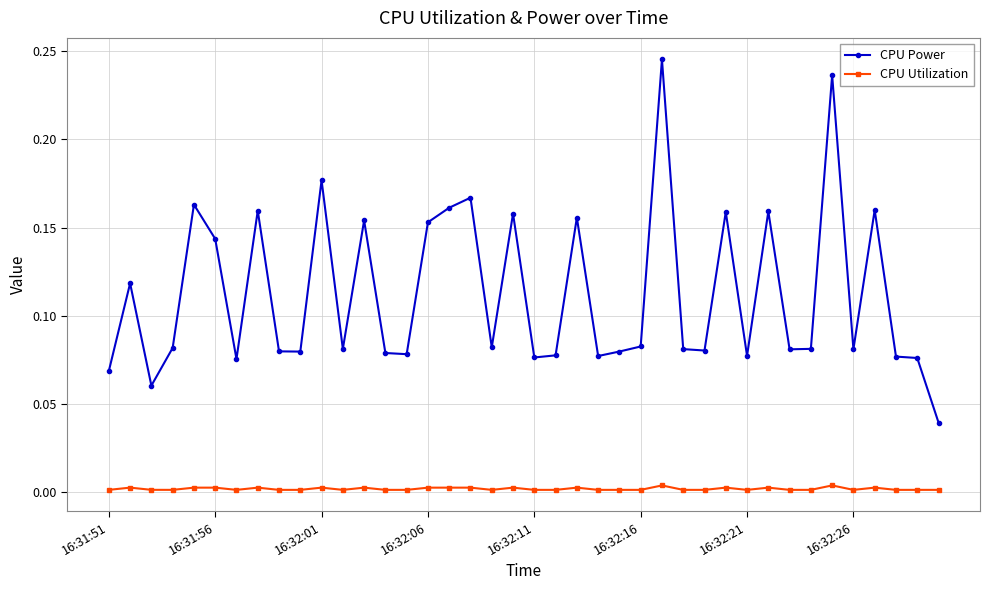

Which series has the largest range (max minus min)?

CPU Power